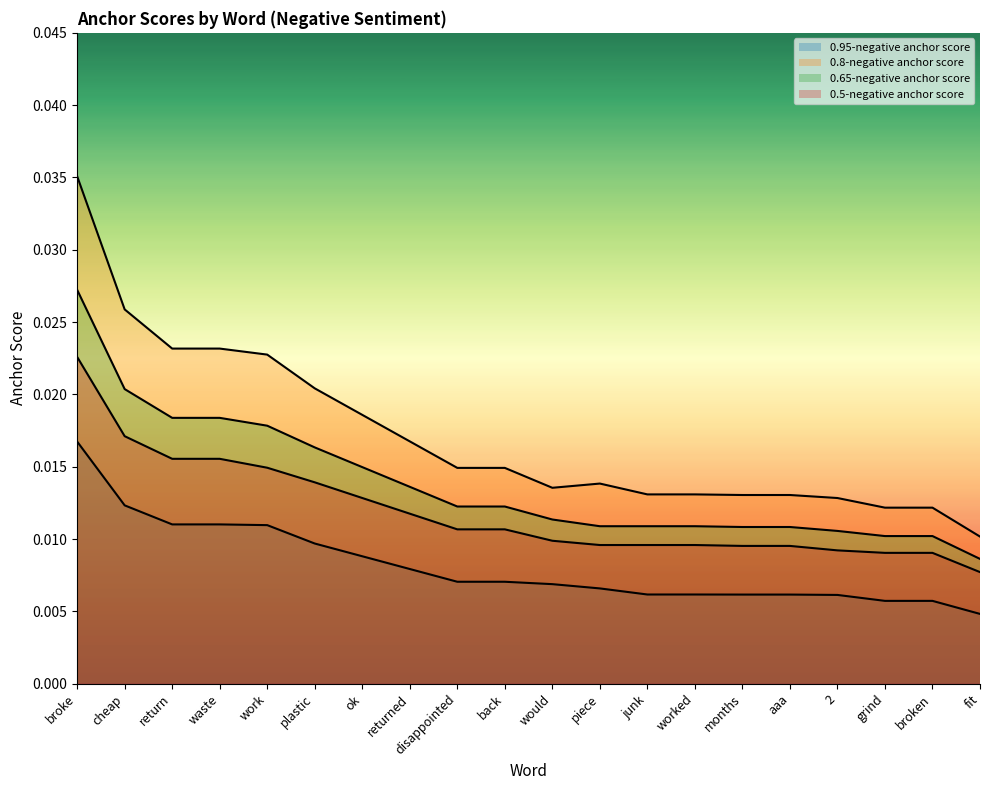

Which series has the largest total across all categories?

0.8-negative anchor score